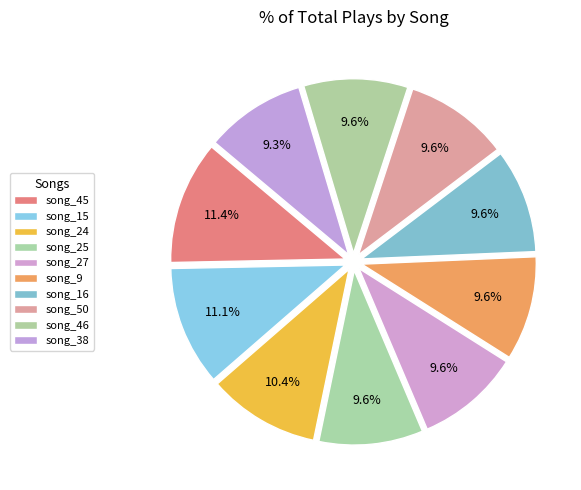

How many slices are in this pie chart?

10